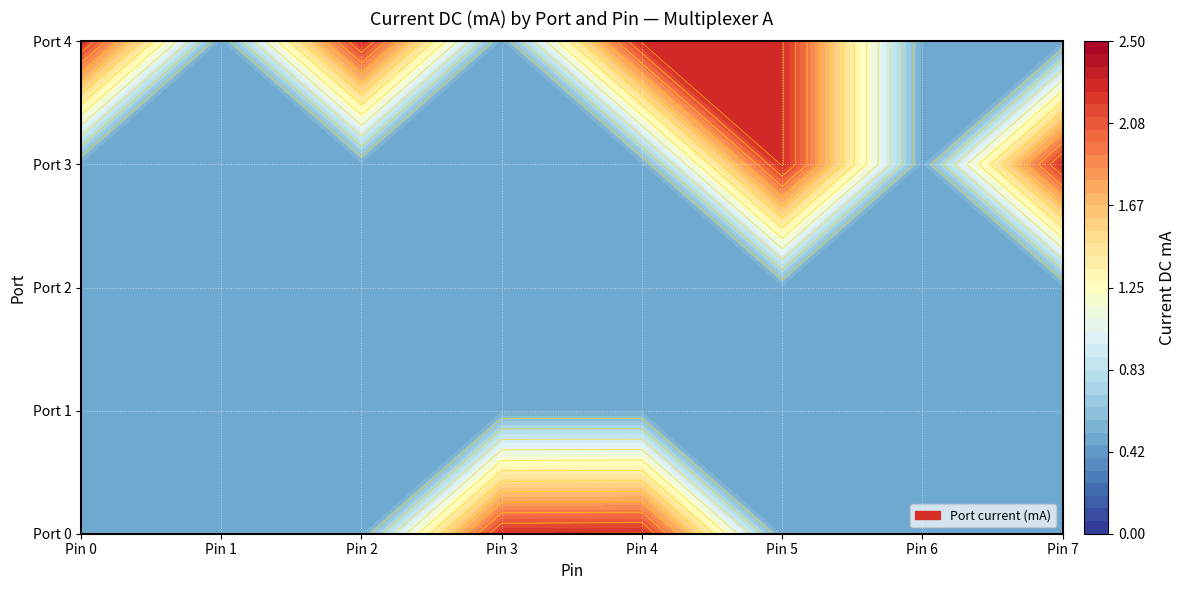

Between Pin 2 and Pin 0, which is larger?

Pin 2